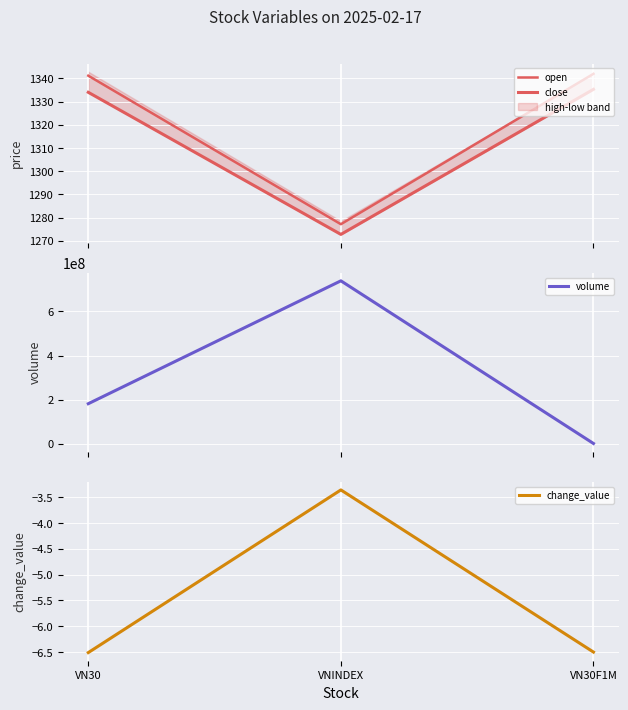

Which series has the largest range (max minus min)?

volume